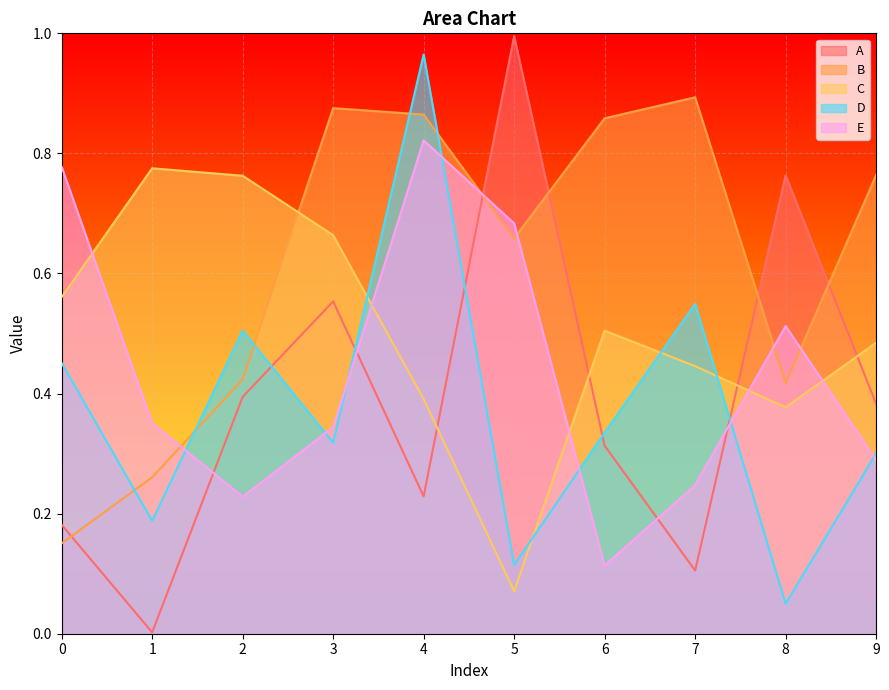

Which series changed the most between 4 and 9?

D